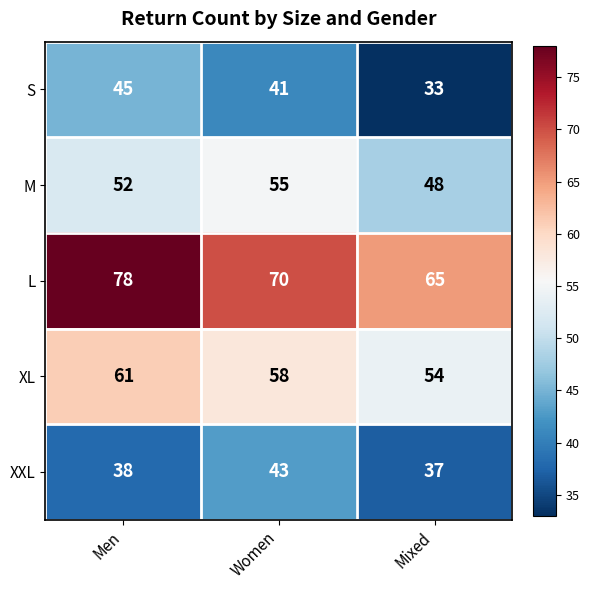

How many distinct data groups are displayed?

5